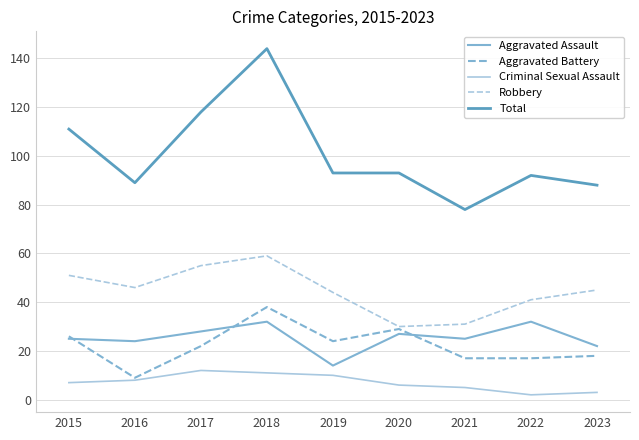

True or false: Aggravated Assault and Total intersect in this chart.

False